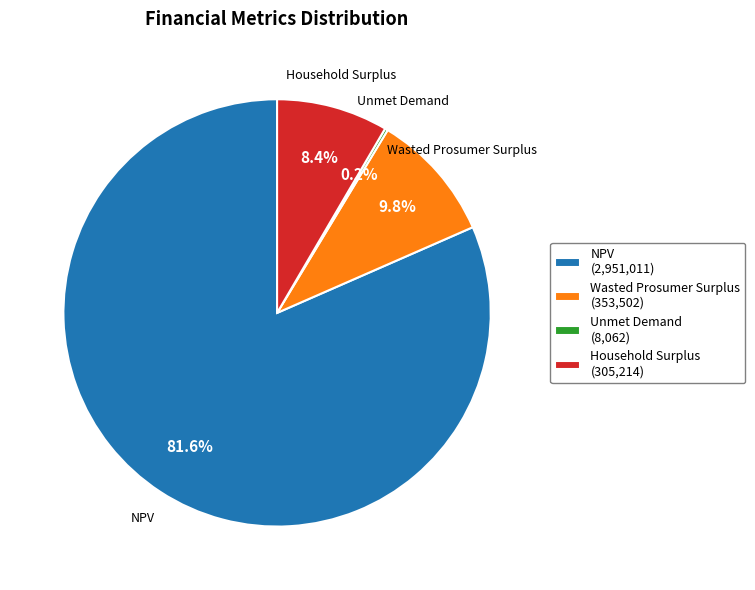

Is there any slice that represents more than half of the pie?

Yes